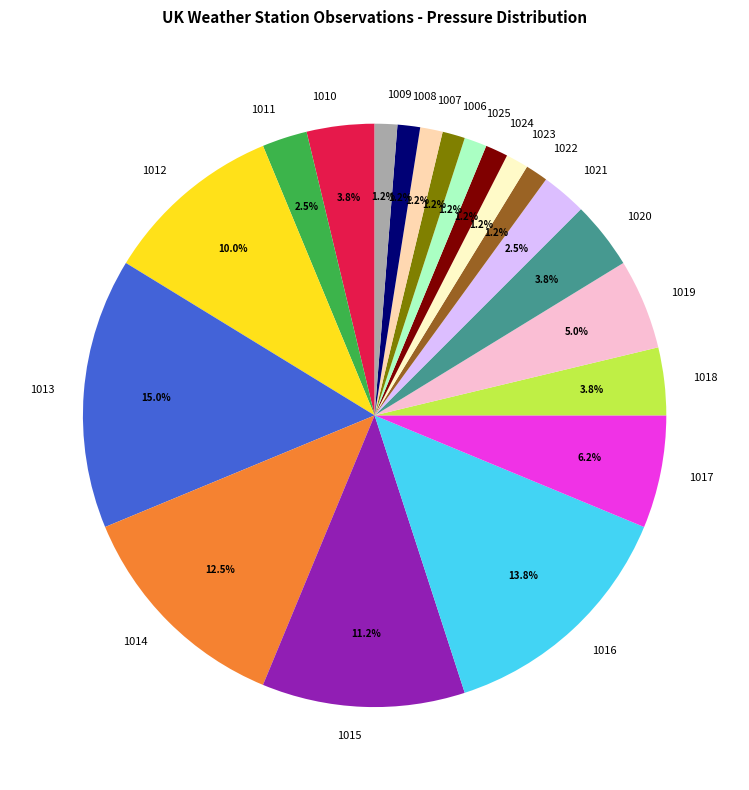

Count the number of slices in the pie.

20